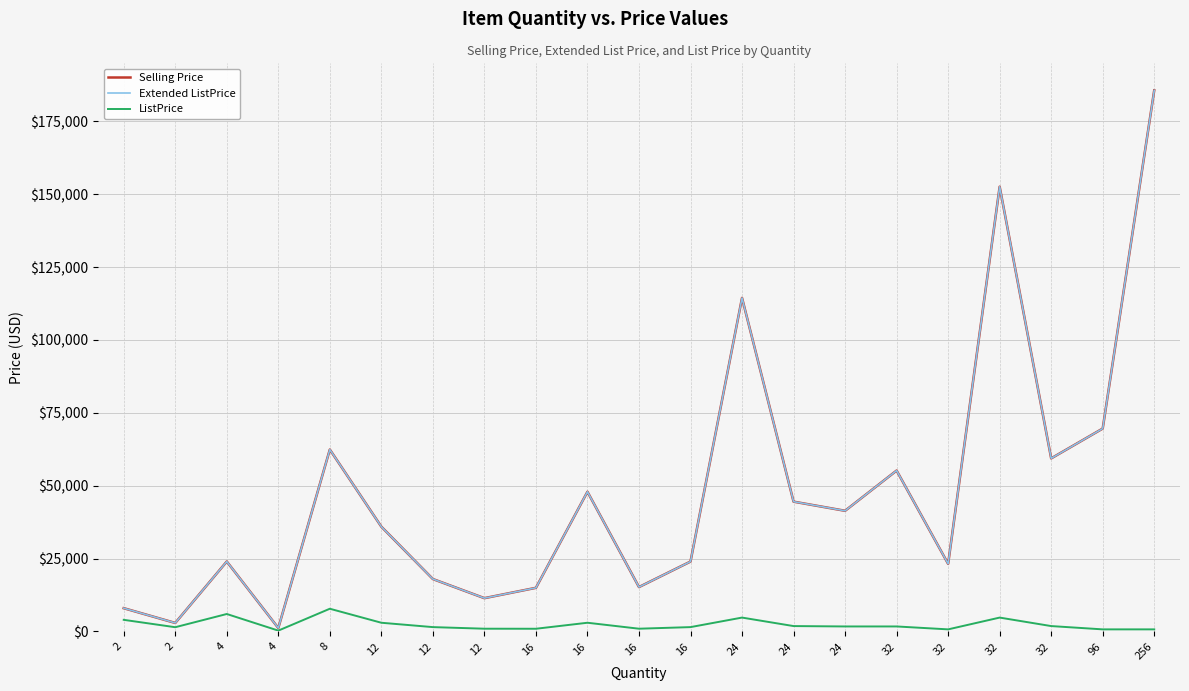

Does the chart have visible grid lines?

Yes